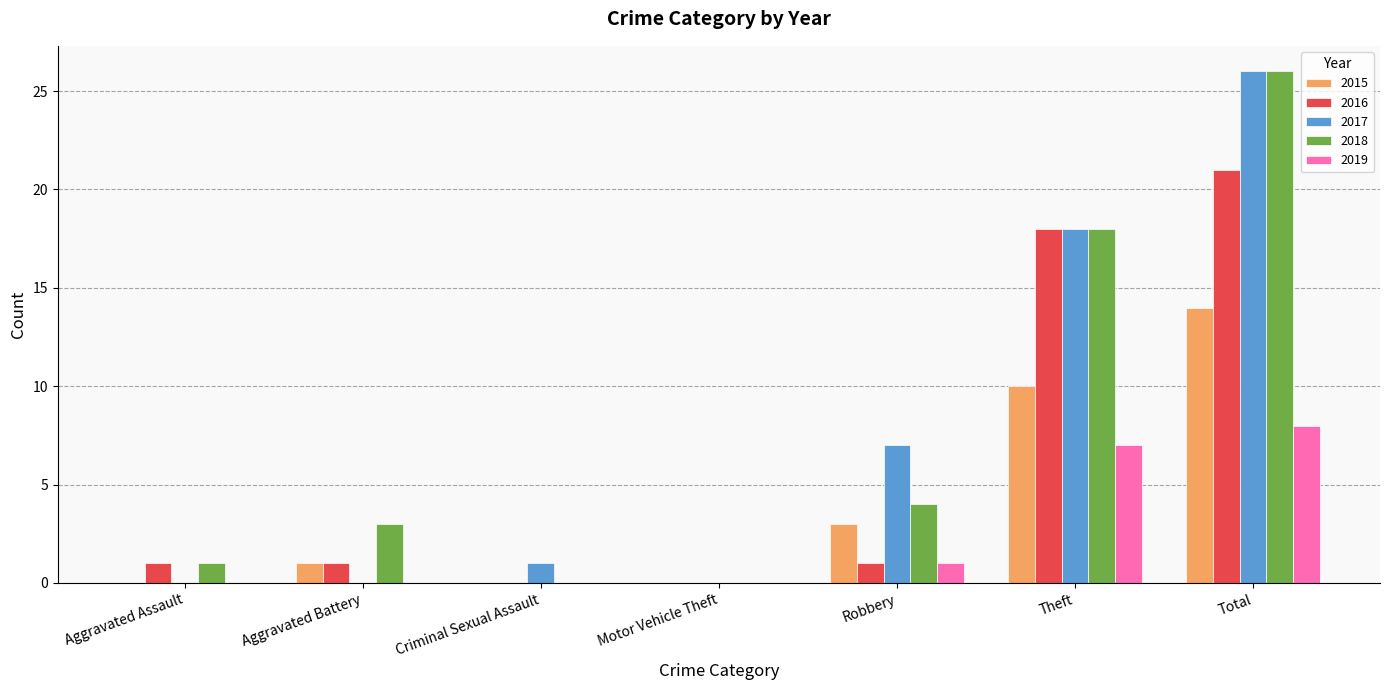

Is it true that 2018 equals 18 at Theft?

True